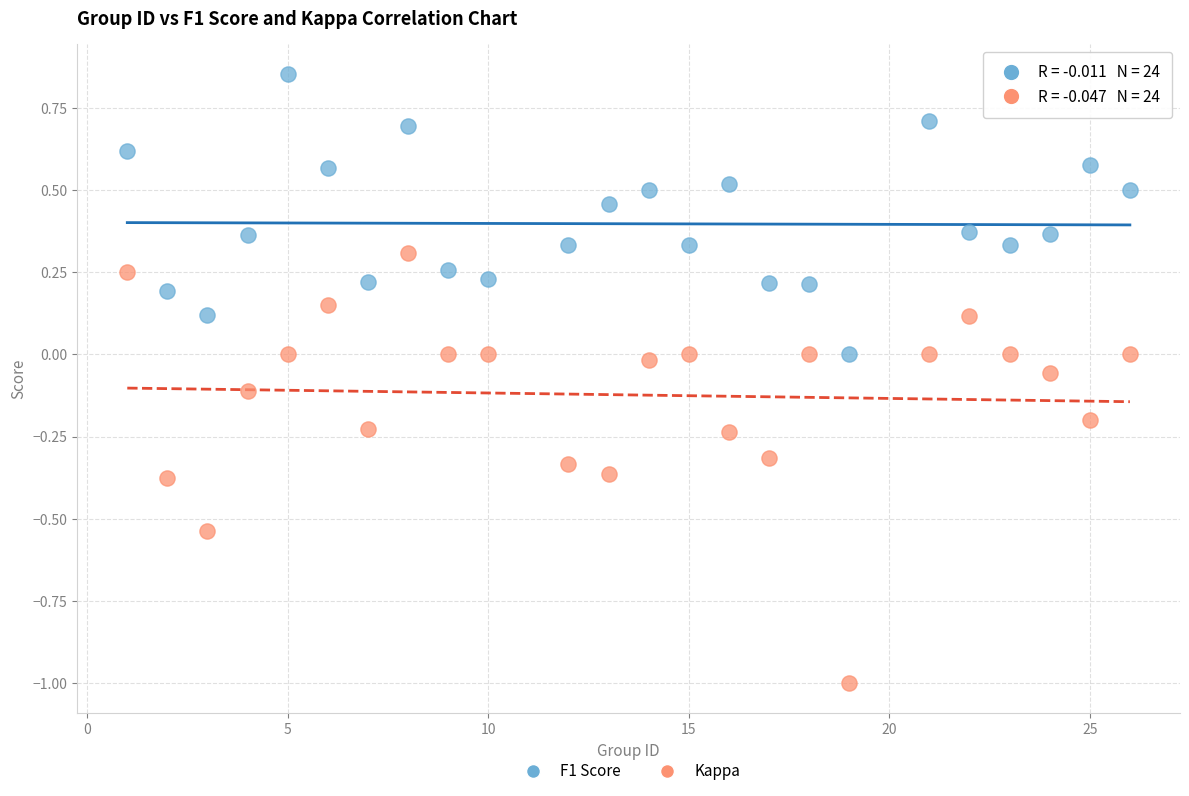

Which series has the widest spread of Y values?

Kappa